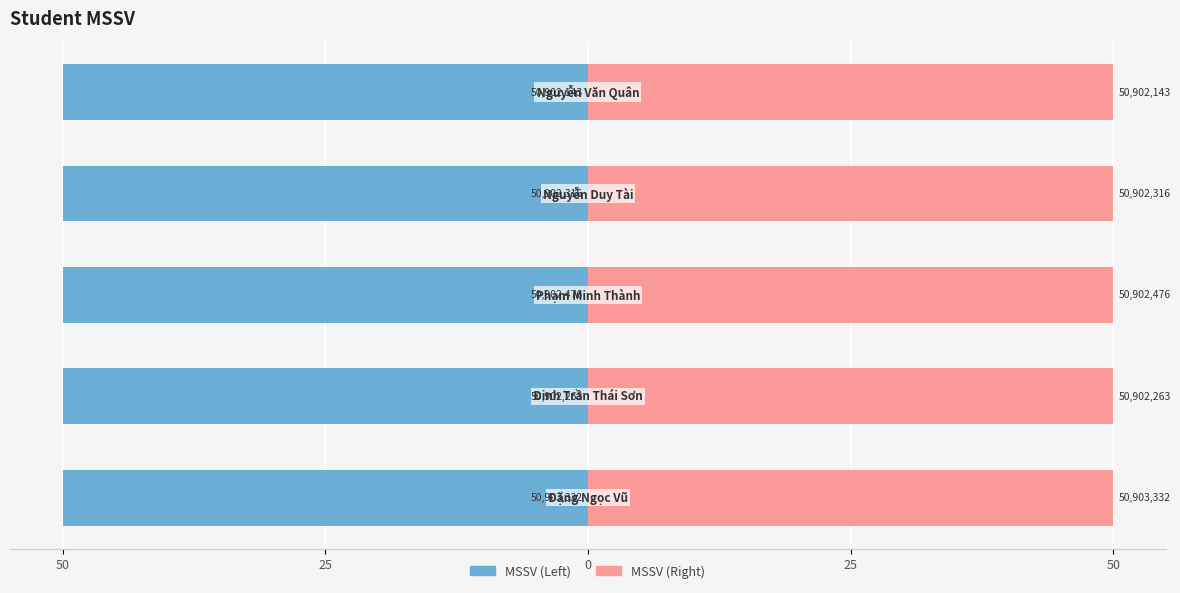

What is the approximate value of MSSV (Left) at 50?

-50.0